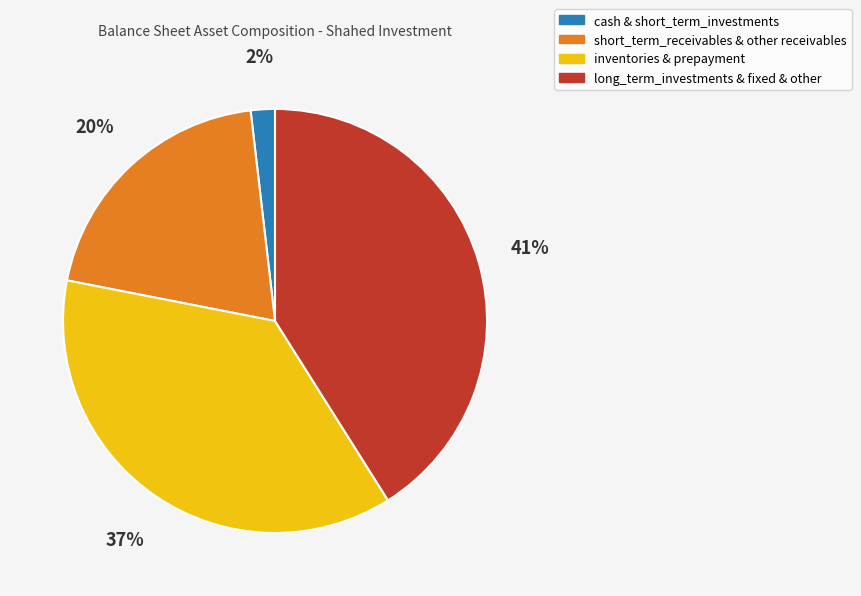

The cash & short_term_investments slice represents 2% of the pie. True or false?

True